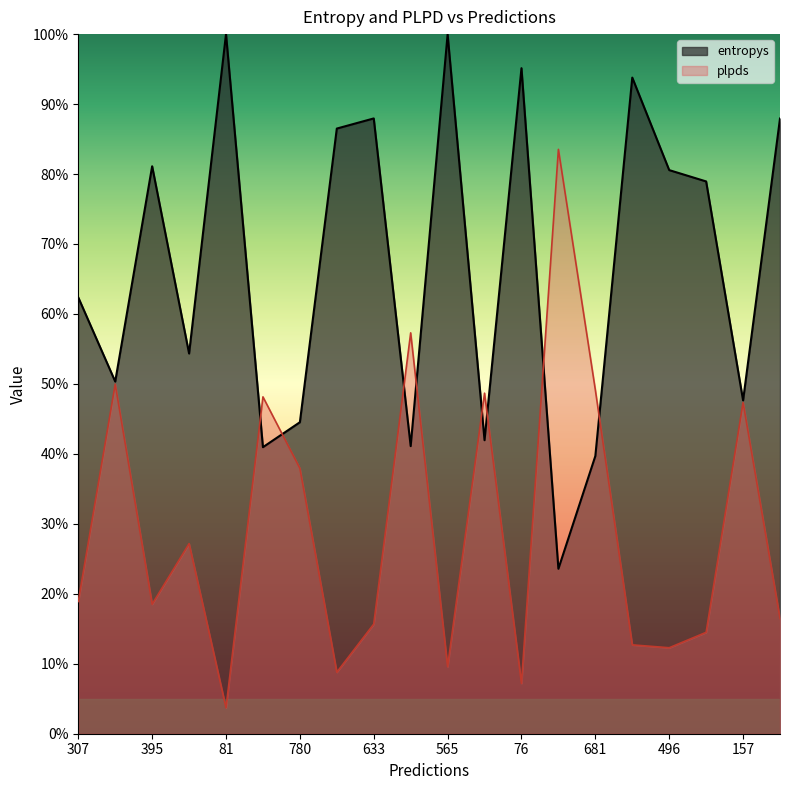

At which category is the sum across all series the highest?

565